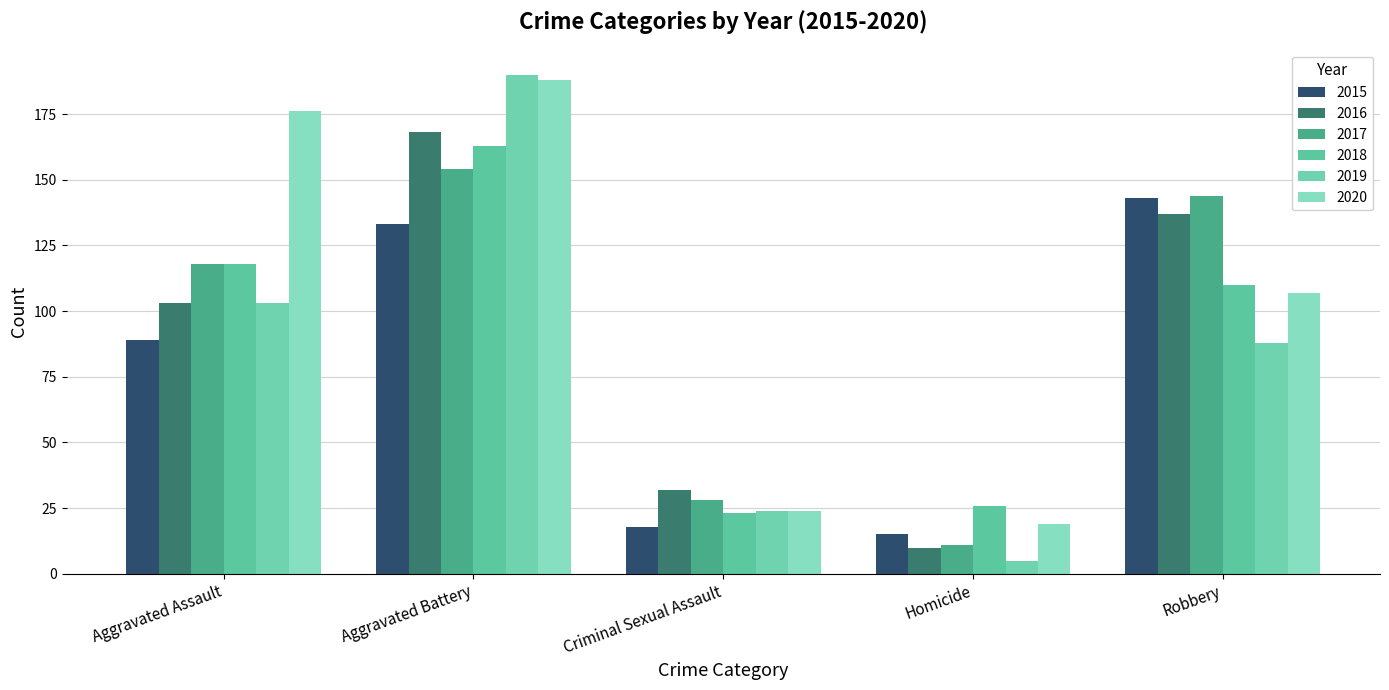

What is the label of the 5th bar from the left?

Robbery